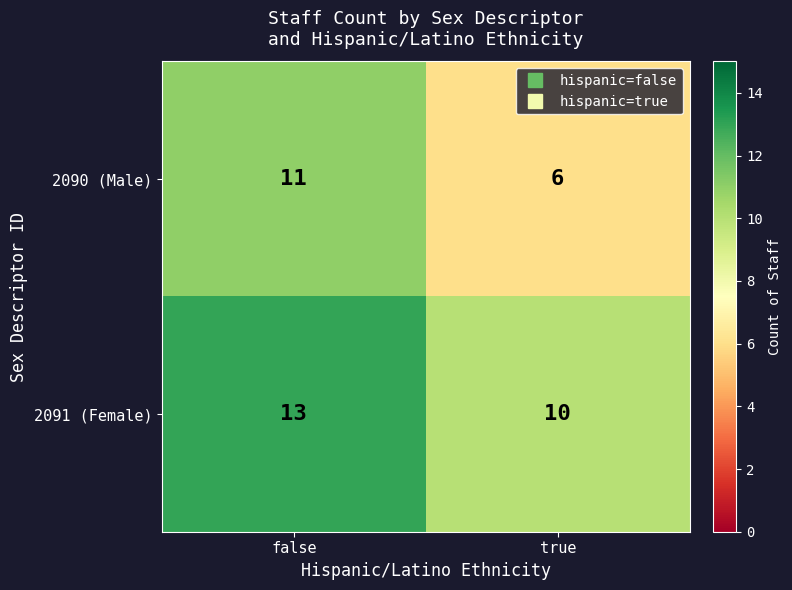

Where is 2091 (Female) nearest to the value 11?

true